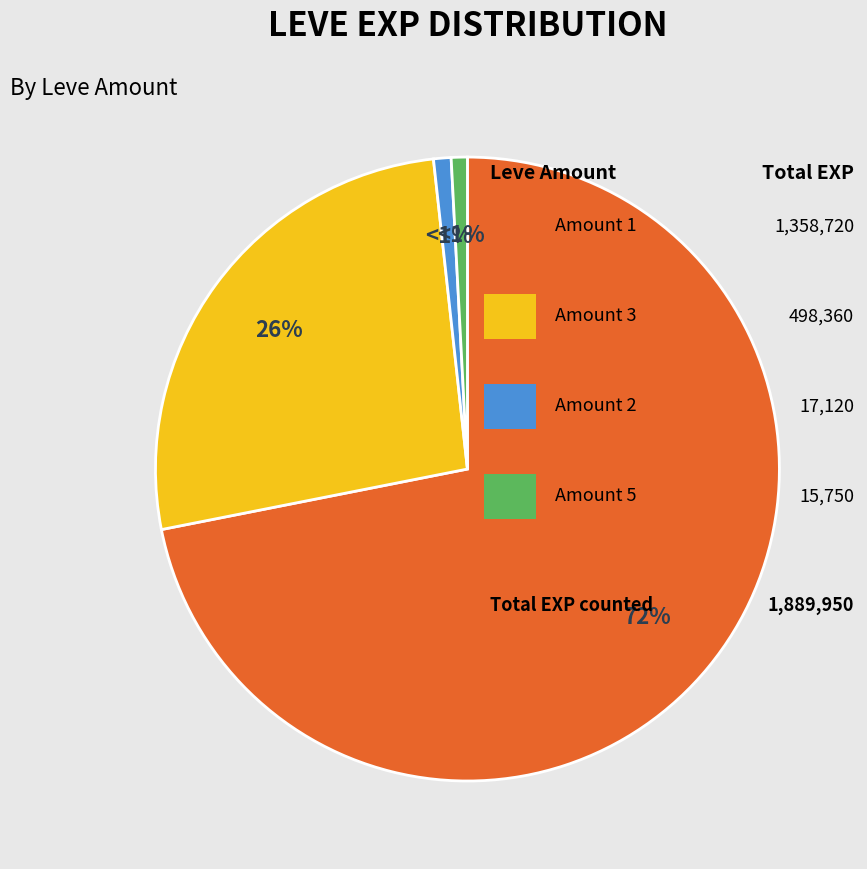

Is there a majority slice in this chart?

Yes